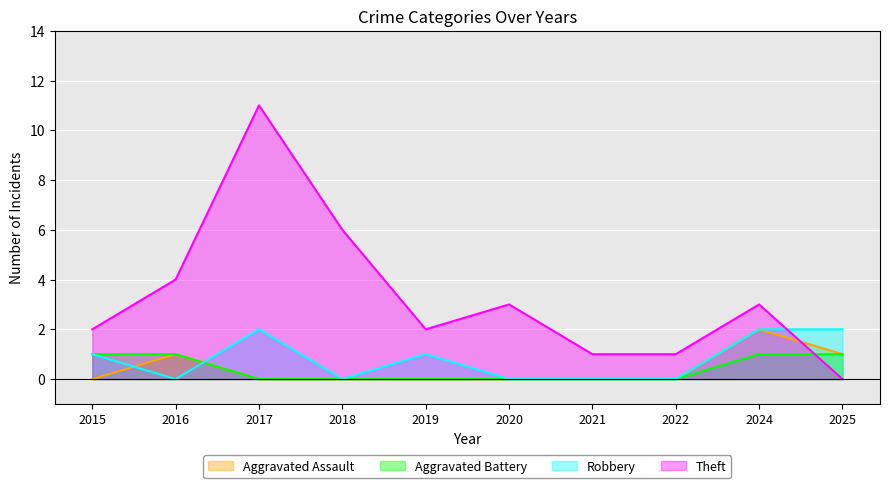

Between which two adjacent categories do Theft and Aggravated Assault first intersect?

2024 and 2025